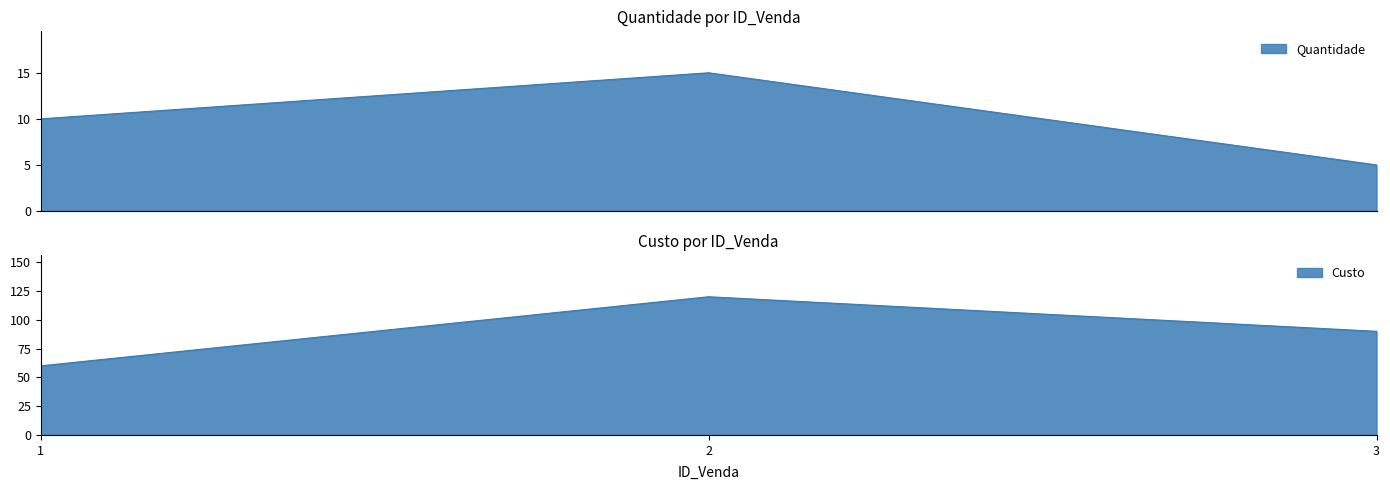

At which category is the sum across all series the highest?

2